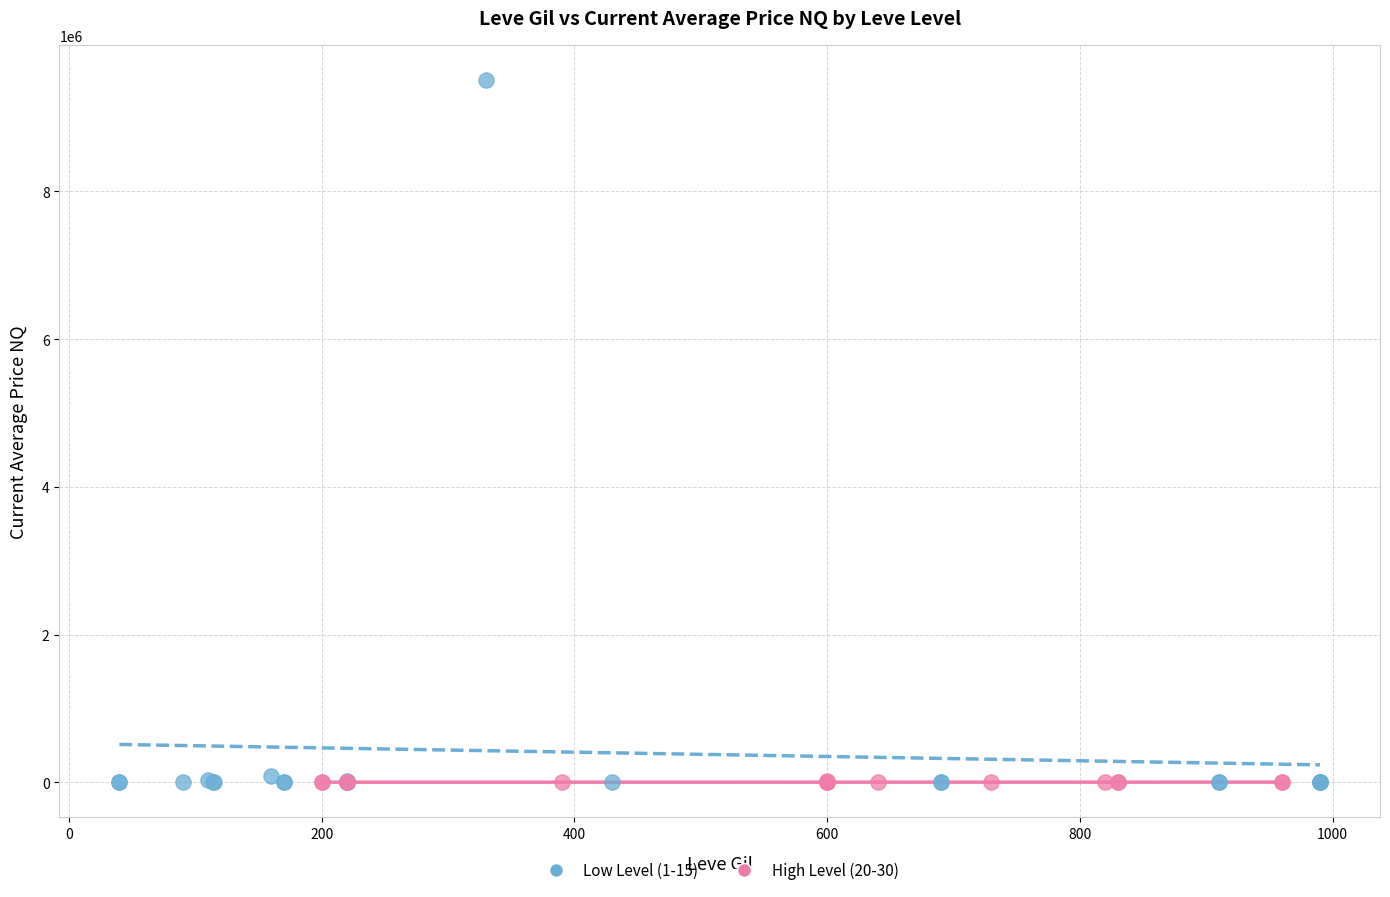

Which series has the widest spread of Y values?

Low Level (1-15)